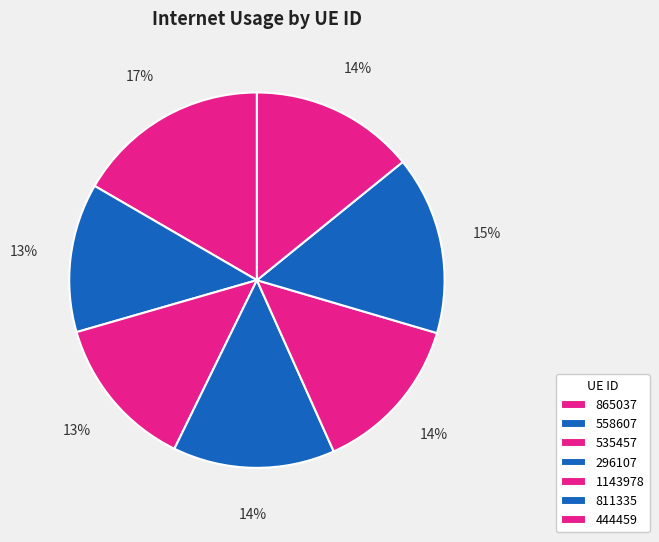

Count the number of slices in the pie.

7